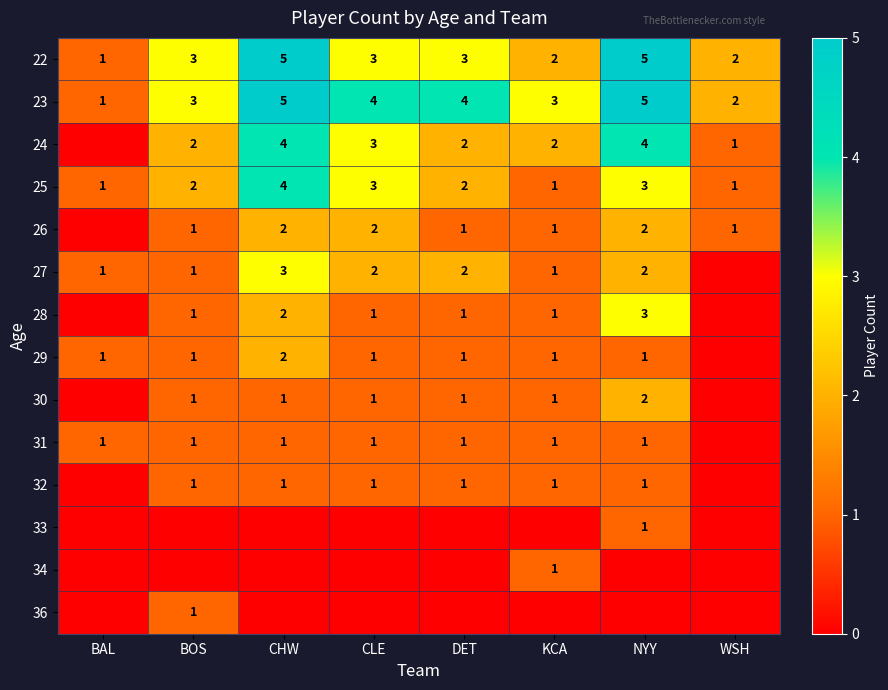

Count the 22 values in the range 2 to 5.

7